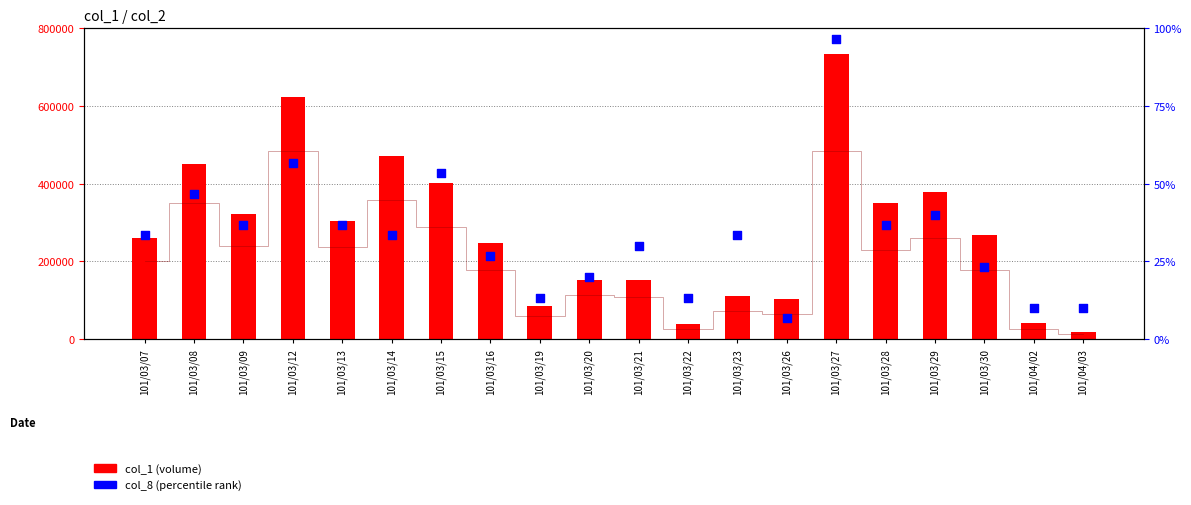

Which series has the largest Y range (max minus min)?

col_1 (volume)